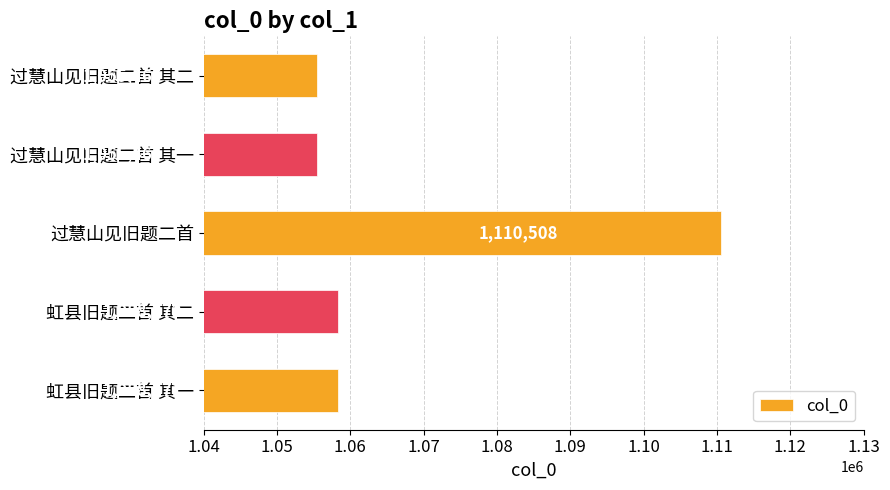

What is the minimum value shown in the chart?

1055464